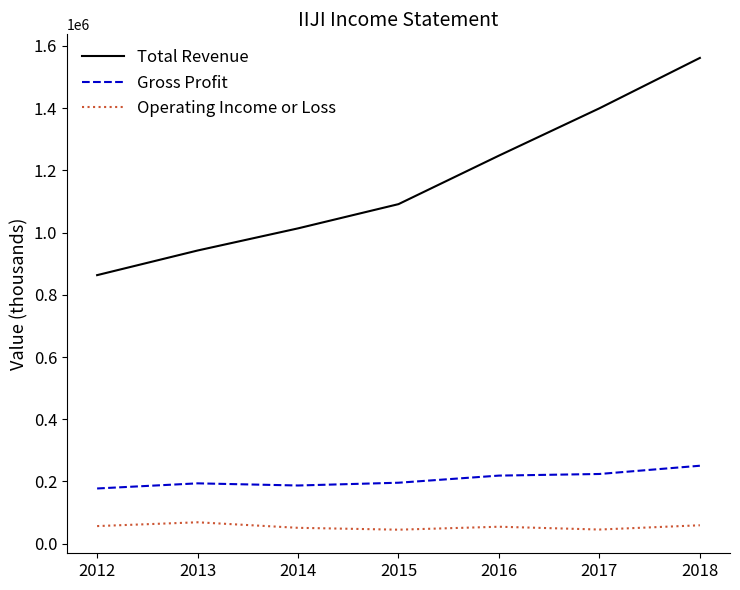

What is the minimum value for Gross Profit?

177300